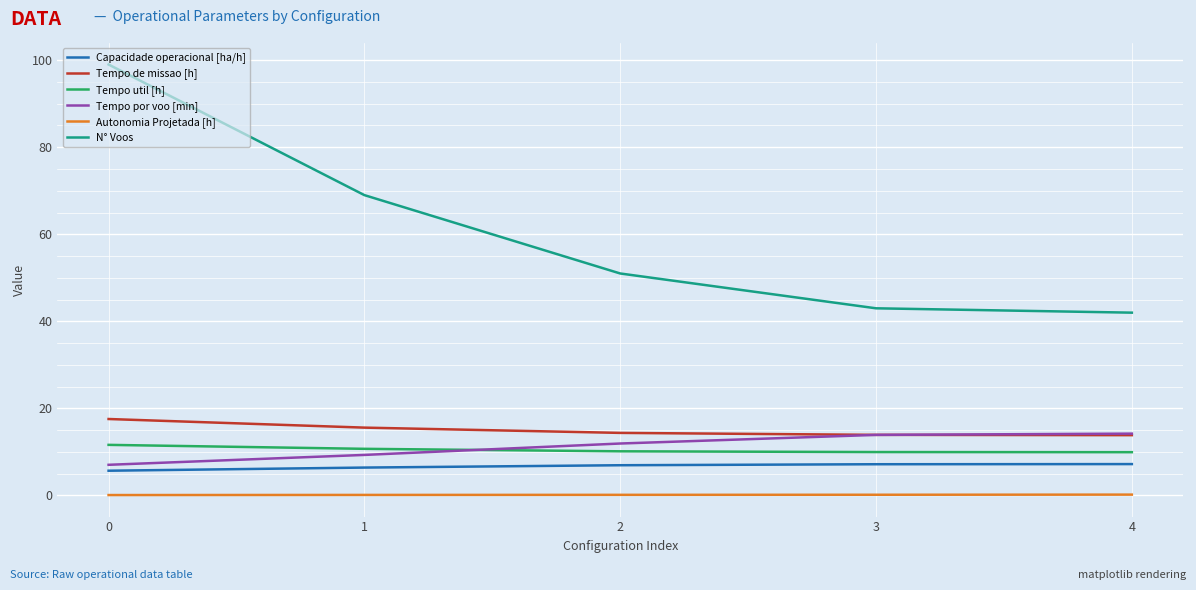

What is the spread (max minus min) of values at 1?

68.9